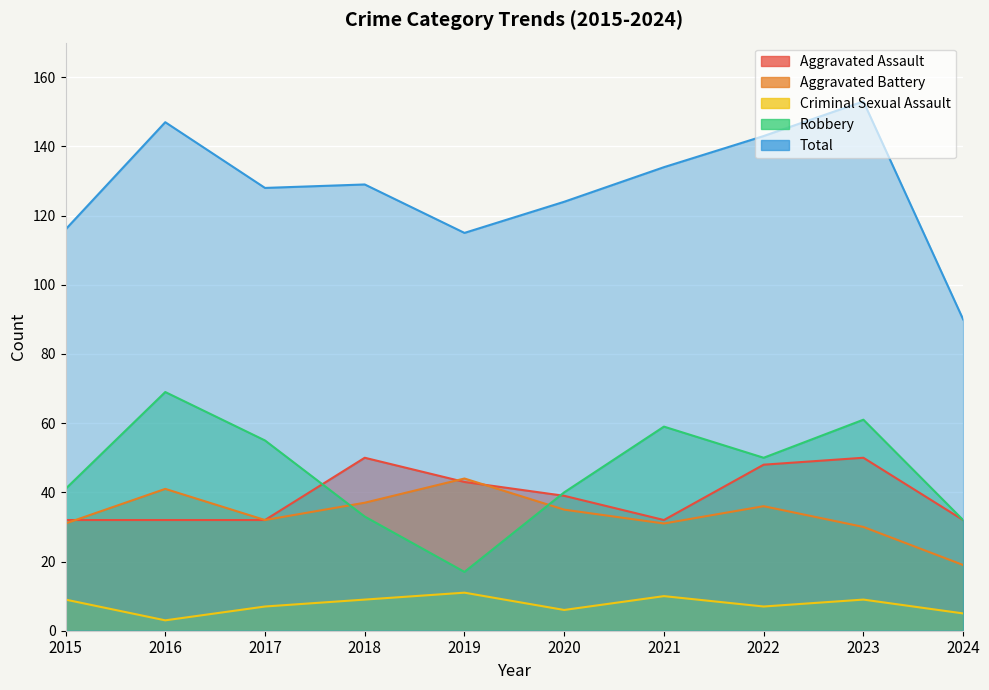

In Criminal Sexual Assault, how many points are lower than both neighbors (excluding endpoints)?

3